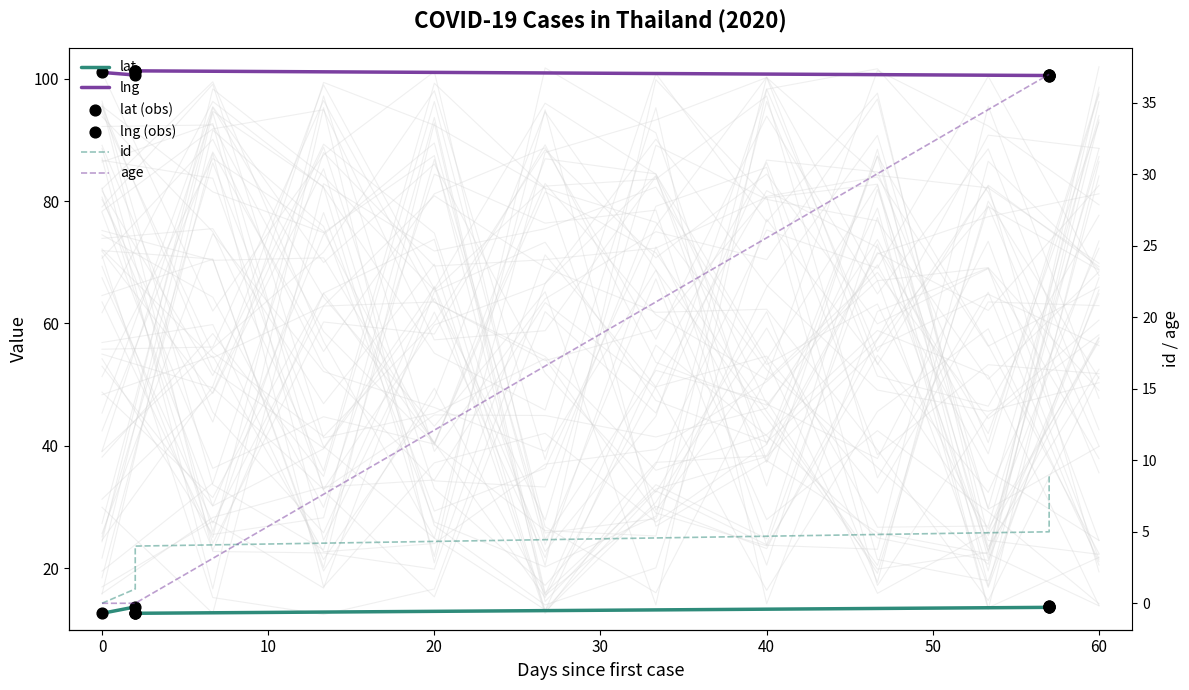

What is the total value across all series at 0?

229.6